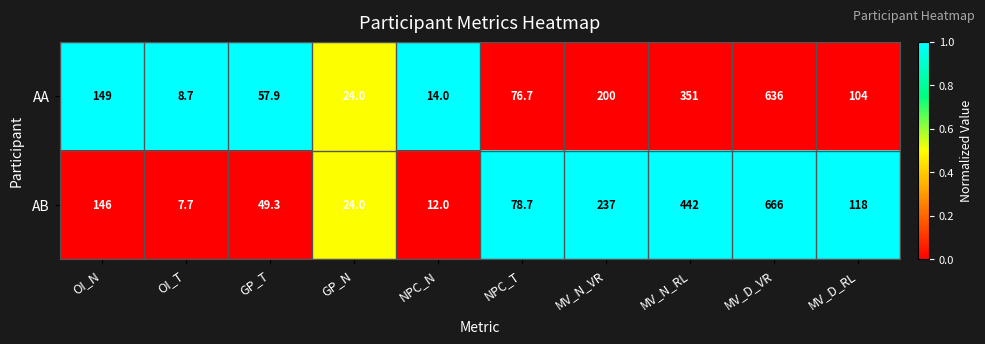

What is the total value across all series at GP_N?

48.0